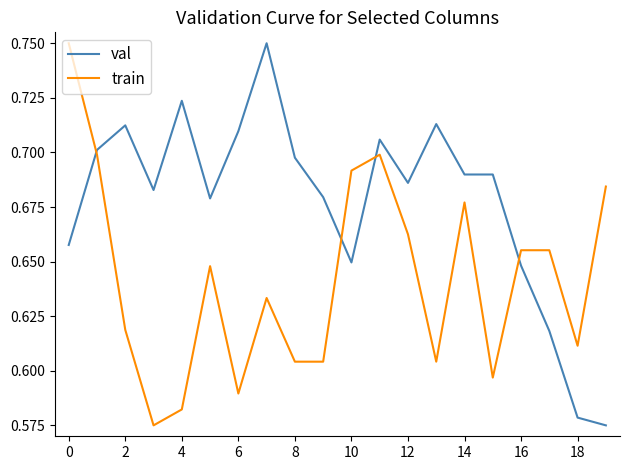

After their last crossing, which series has the higher values: train or val?

train